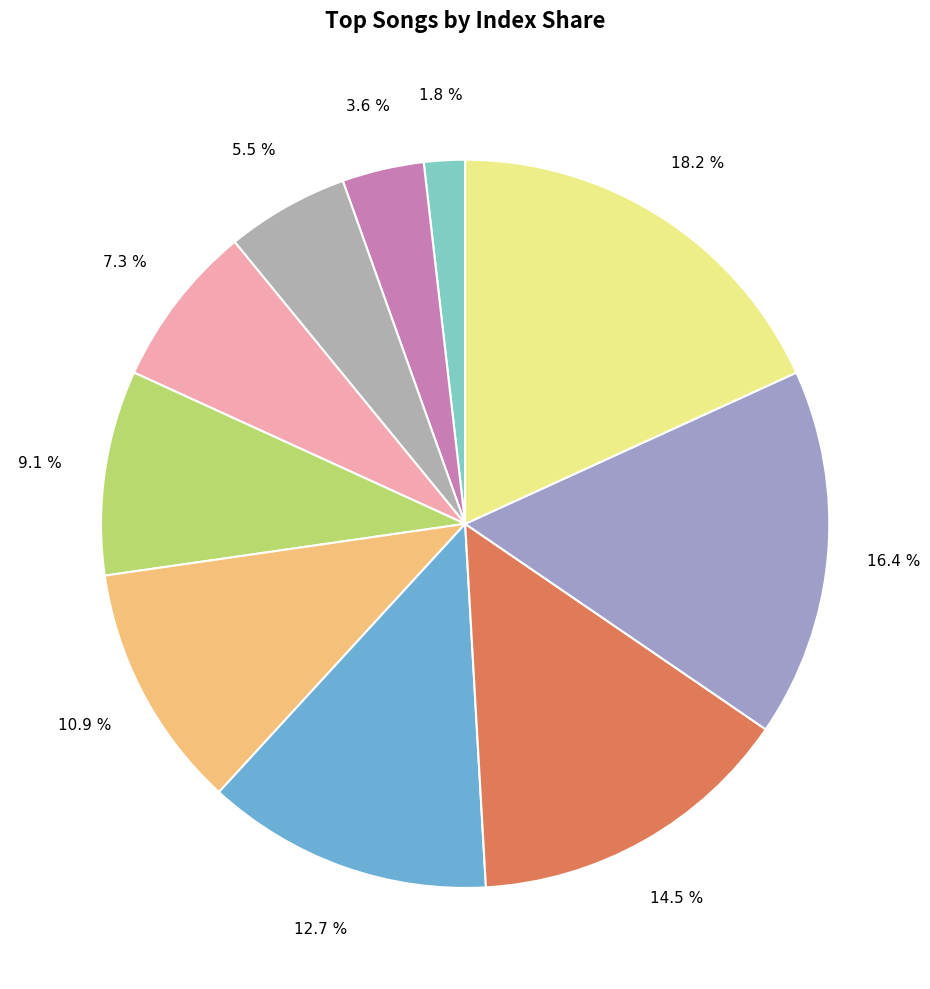

How many slices are in this pie chart?

10